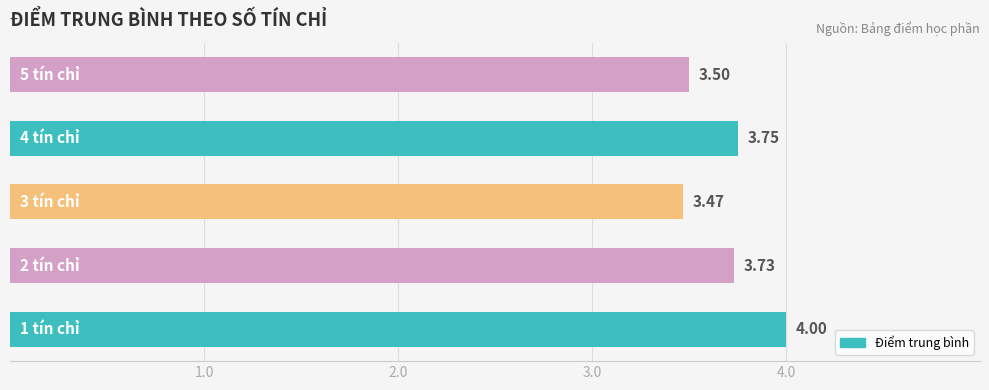

What is the difference between the maximum and minimum values?

0.5